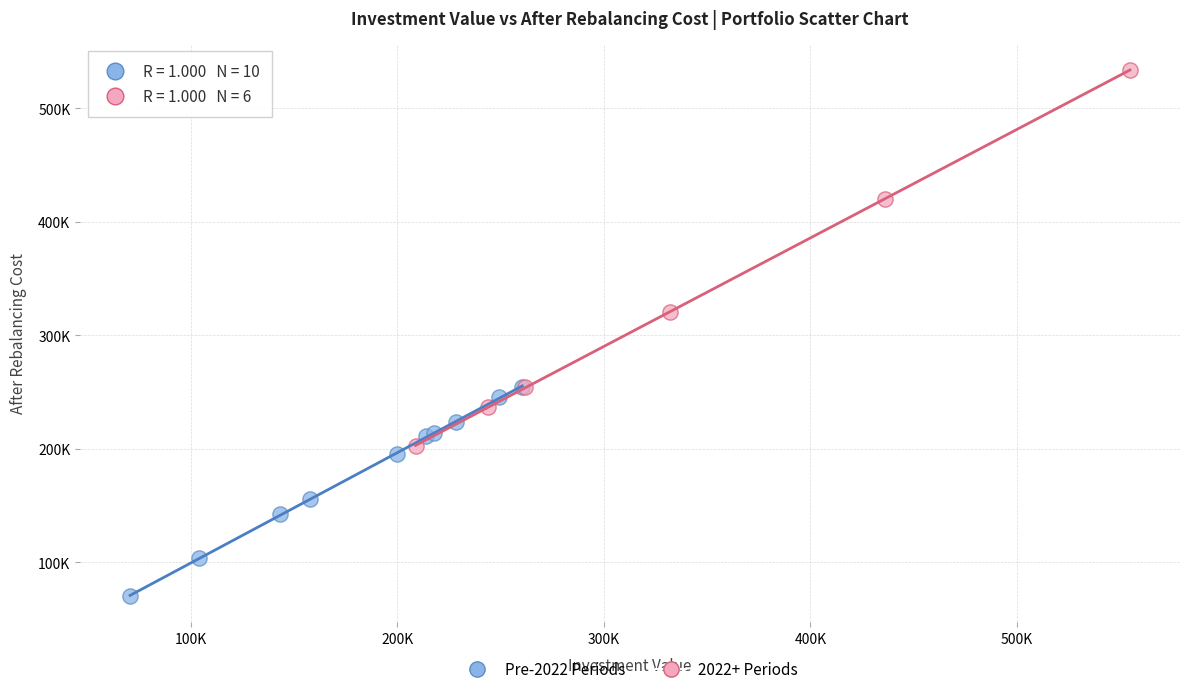

What are all the series names shown in the legend?

Pre-2022 Periods, 2022+ Periods